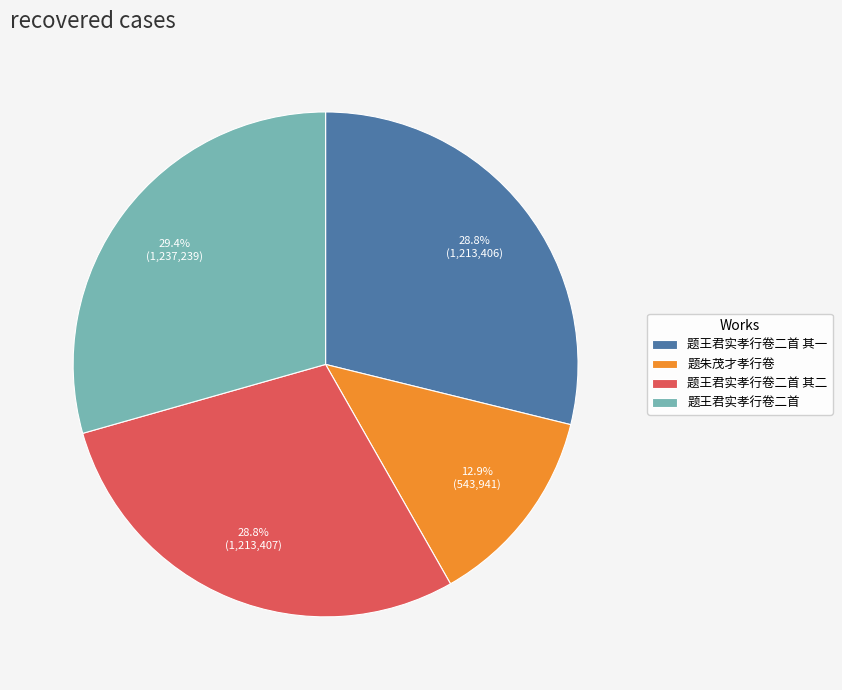

Is 题王君实孝行卷二首 其二 the majority of the pie?

No